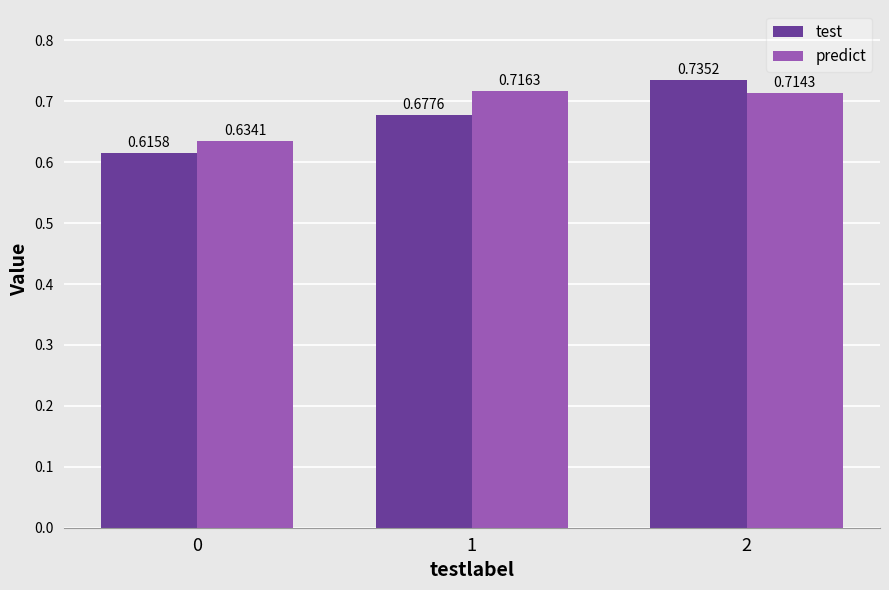

Which series changed the most between 1 and 2?

test